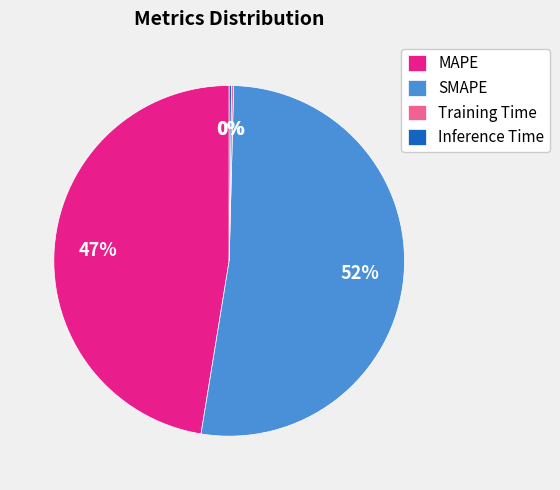

True or false: MAPE accounts for 38% of the total.

False